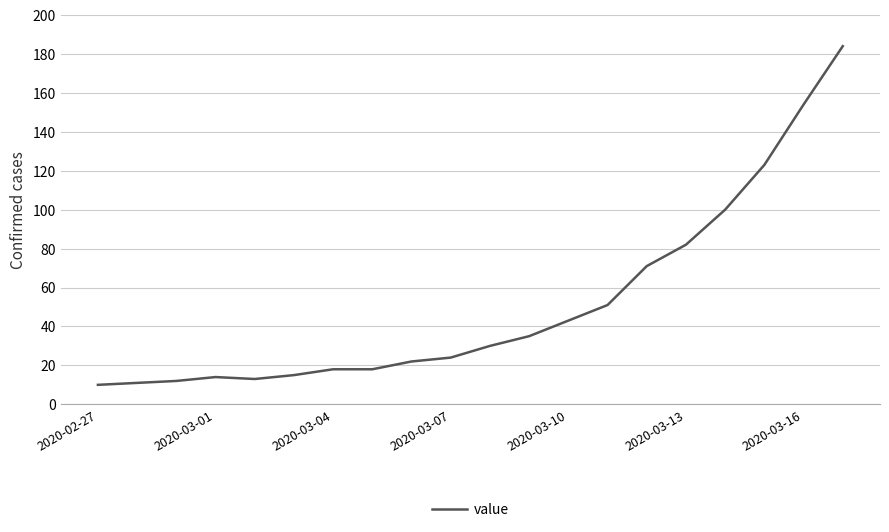

What is the maximum value shown in the chart?

184